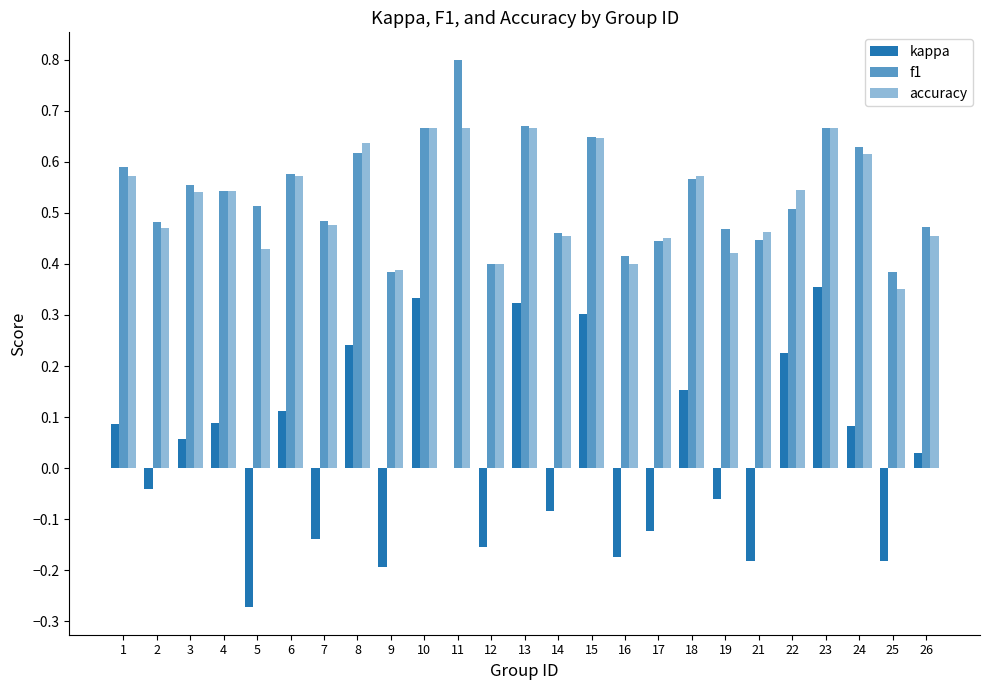

How many groups of bars are there?

25